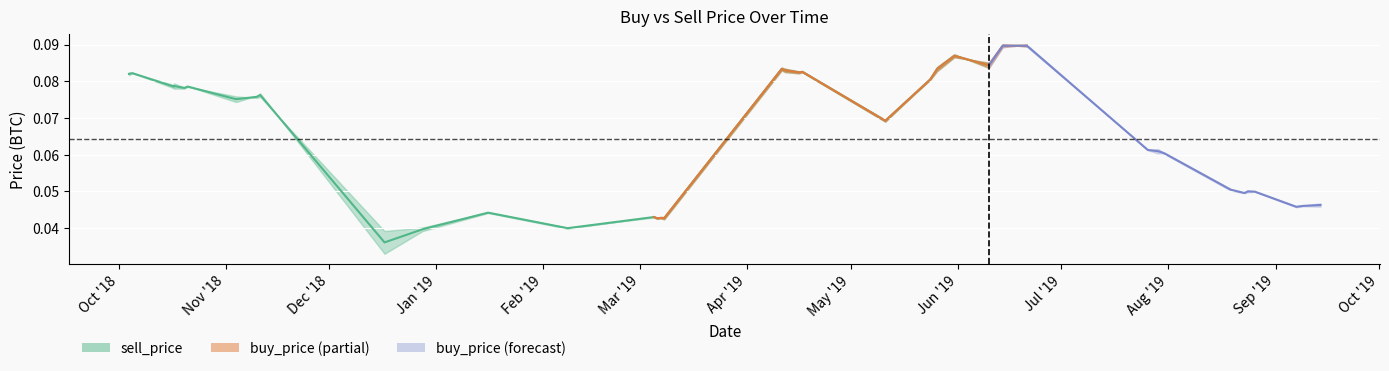

Does the chart display data point markers on the line(s)?

No